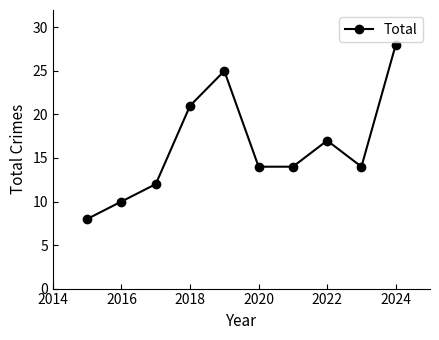

What is the value of the 6th point from the left?

14